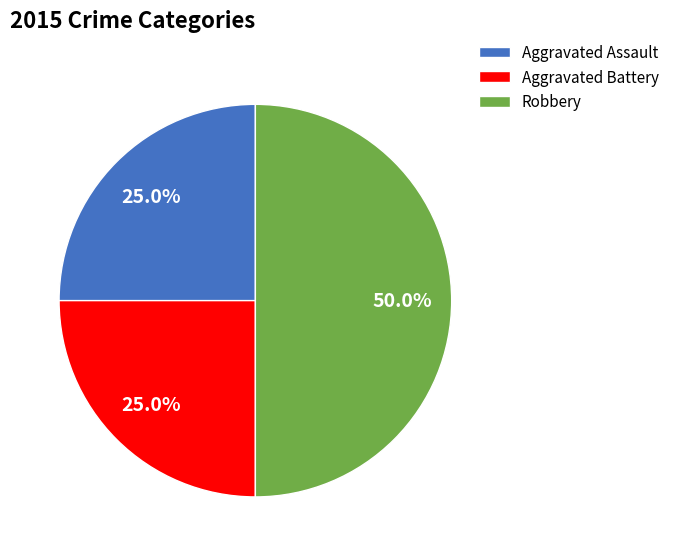

What is the ratio of the value at Aggravated Battery to the value at Robbery?

0.5